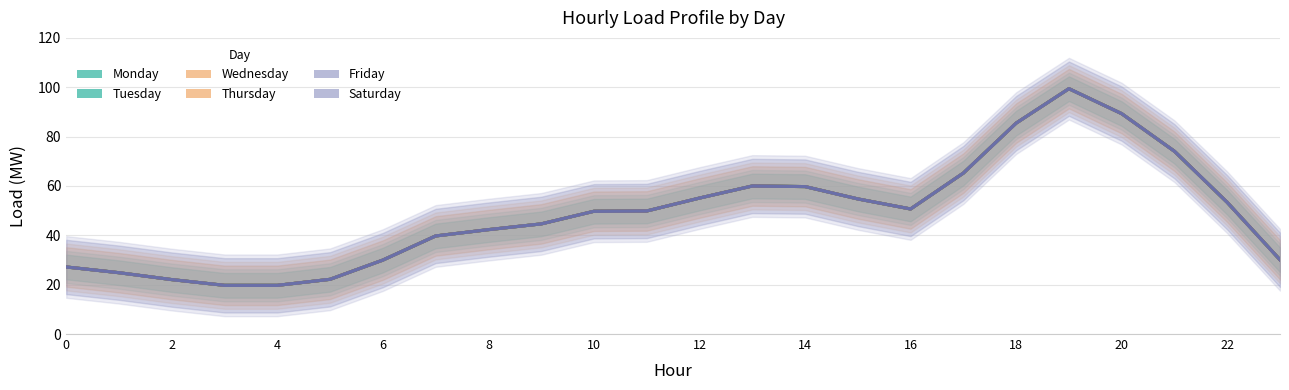

Reading left to right, extract all data points from this chart.

Monday: 0=27.2	1=24.8	2=22.1	3=19.7	4=19.7	5=22.2	6=30.0	7=39.7	8=42.3	9=44.6	10=49.7	11=49.9	12=55.1	13=60.0	14=59.7	15=54.7	16=50.7	17=65.2	18=85.5	19=99.4	20=89.3	21=74.1	22=53.3	23=30.1
Tuesday: 0=27.2	1=24.8	2=22.1	3=19.7	4=19.7	5=22.2	6=30.0	7=39.7	8=42.3	9=44.6	10=49.7	11=49.9	12=55.1	13=60.0	14=59.7	15=54.7	16=50.7	17=65.2	18=85.5	19=99.4	20=89.3	21=74.1	22=53.3	23=30.1
Wednesday: 0=27.2	1=24.8	2=22.1	3=19.7	4=19.7	5=22.2	6=30.0	7=39.7	8=42.3	9=44.6	10=49.7	11=49.9	12=55.1	13=60.0	14=59.7	15=54.7	16=50.7	17=65.2	18=85.5	19=99.4	20=89.3	21=74.1	22=53.3	23=30.1
Thursday: 0=27.2	1=24.8	2=22.1	3=19.7	4=19.7	5=22.2	6=30.0	7=39.7	8=42.3	9=44.6	10=49.7	11=49.9	12=55.1	13=60.0	14=59.7	15=54.7	16=50.7	17=65.2	18=85.5	19=99.4	20=89.3	21=74.1	22=53.3	23=30.1
Friday: 0=27.2	1=24.8	2=22.1	3=19.7	4=19.7	5=22.2	6=30.0	7=39.7	8=42.3	9=44.6	10=49.7	11=49.9	12=55.1	13=60.0	14=59.7	15=54.7	16=50.7	17=65.2	18=85.5	19=99.4	20=89.3	21=74.1	22=53.3	23=30.1
Saturday: 0=27.2	1=24.8	2=22.1	3=19.7	4=19.7	5=22.2	6=30.0	7=39.7	8=42.3	9=44.6	10=49.7	11=49.9	12=55.1	13=60.0	14=59.7	15=54.7	16=50.7	17=65.2	18=85.5	19=99.4	20=89.3	21=74.1	22=53.3	23=30.1